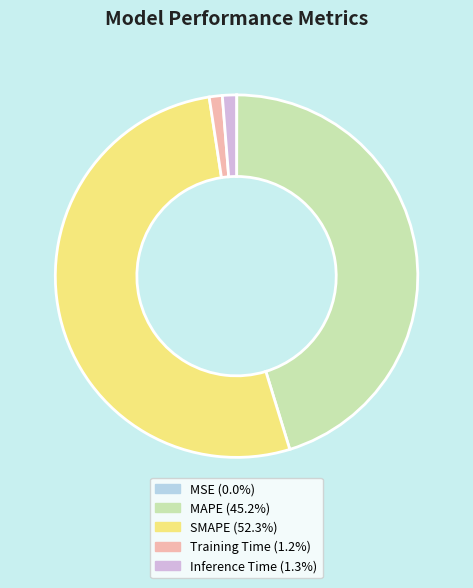

Is it true that Inference Time is 12% of the pie?

False